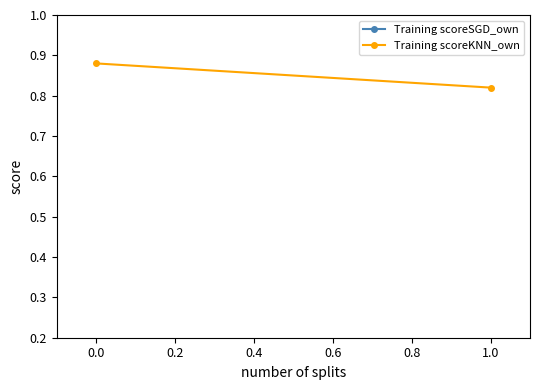

Rank the series by their maximum value, from lowest to highest.

Training scoreSGD_own, Training scoreKNN_own